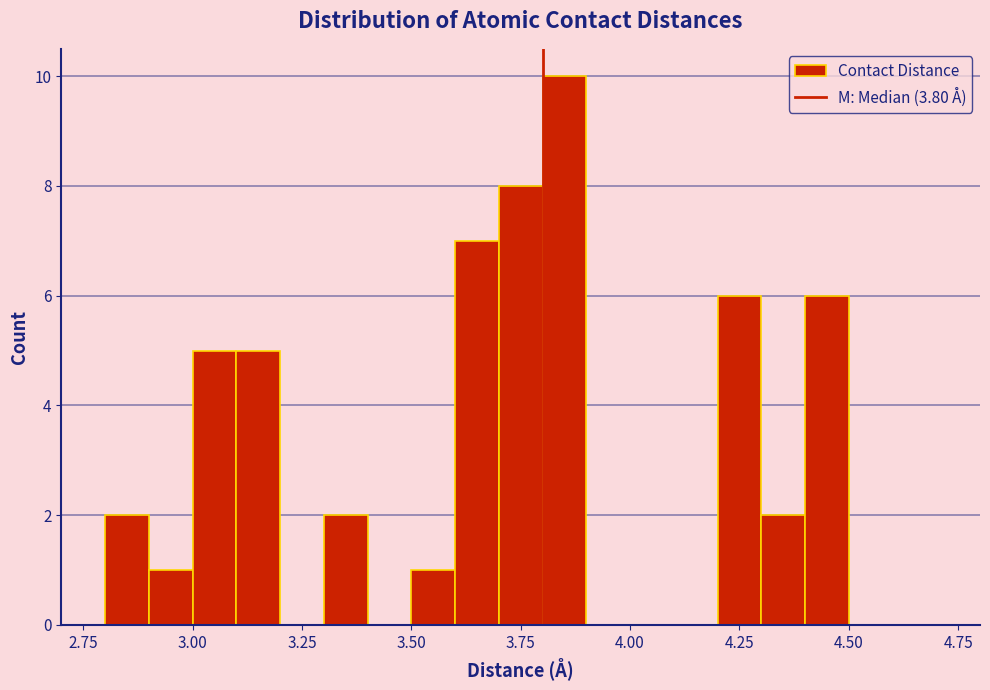

Around what value on the x-axis is the tallest bar? Give the approximate position of its centre, as read against the axis.

3.85